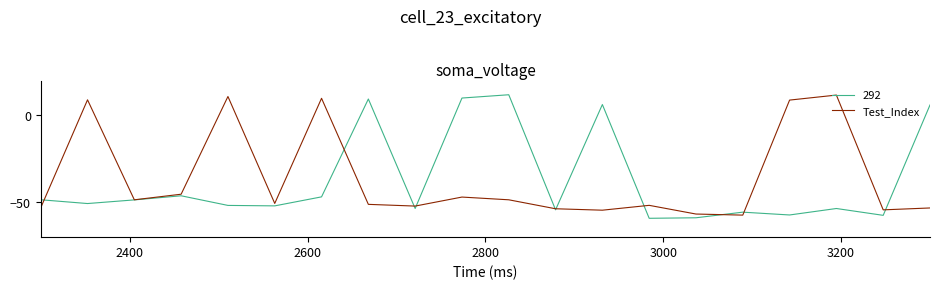

What is the maximum value for Test_Index?

11.7